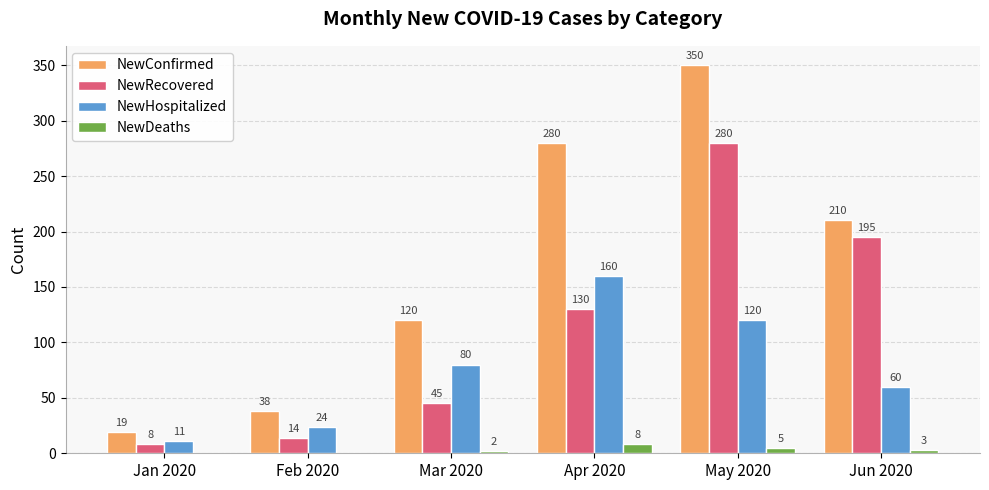

Read the NewConfirmed value at Feb 2020, to the nearest 10.

40